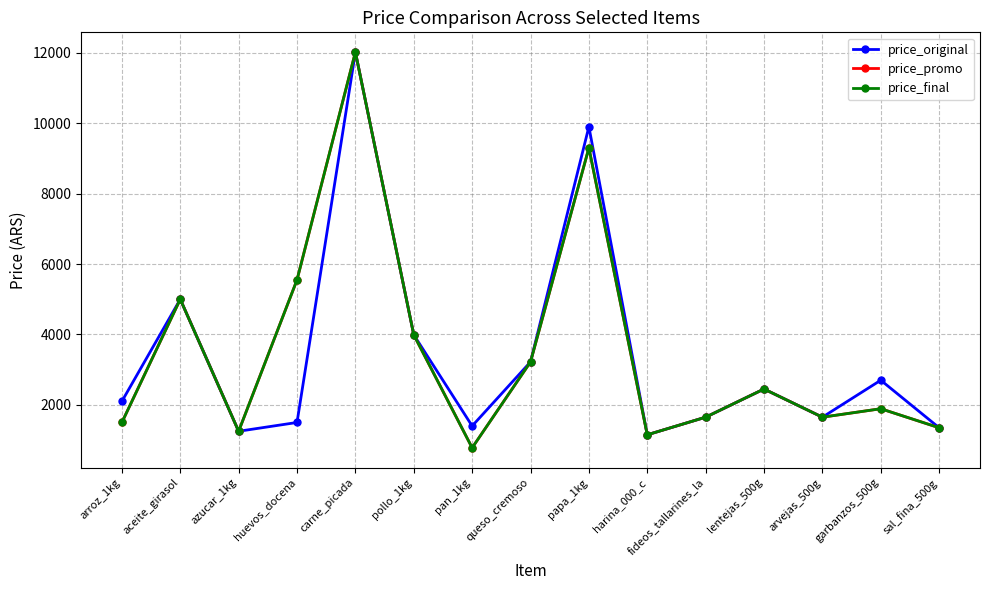

True or false: price_original and price_promo intersect in this chart.

False